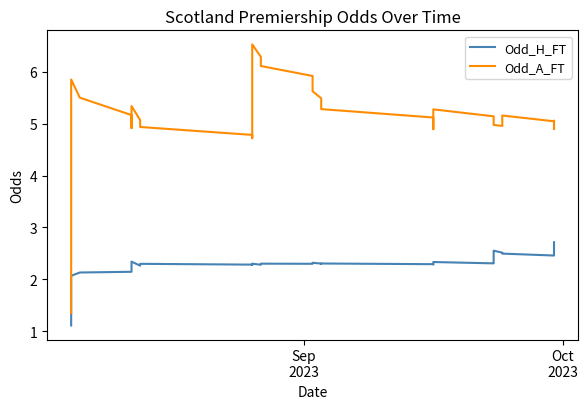

True or false: Odd_H_FT and Odd_A_FT cross at least once.

False